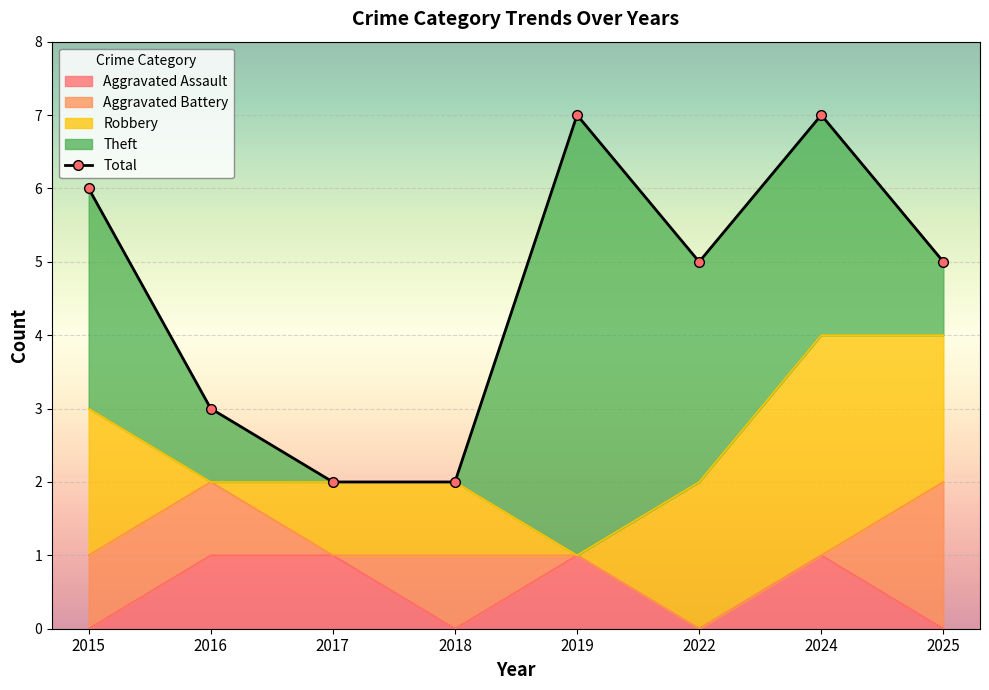

Reading left to right, transcribe all the data shown in this chart.

2015=6	2016=3	2017=2	2018=2	2019=7	2022=5	2024=7	2025=5